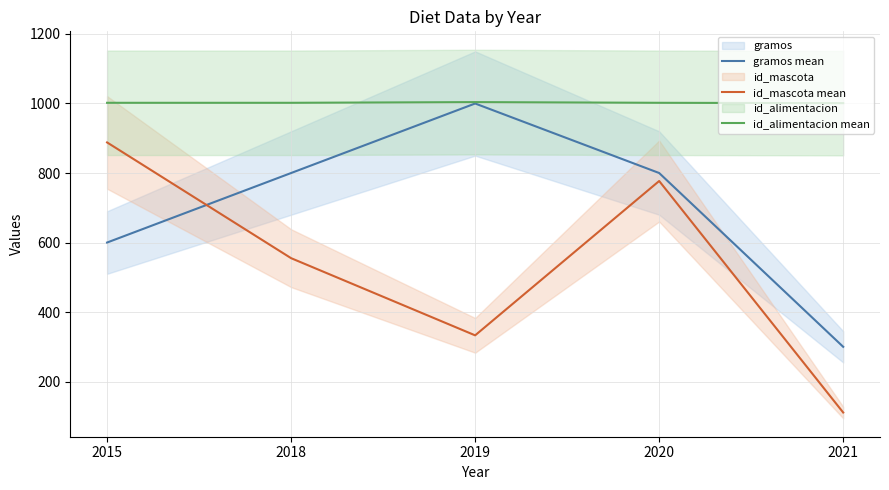

In id_alimentacion mean, how many points are higher than both neighbors (excluding endpoints)?

1